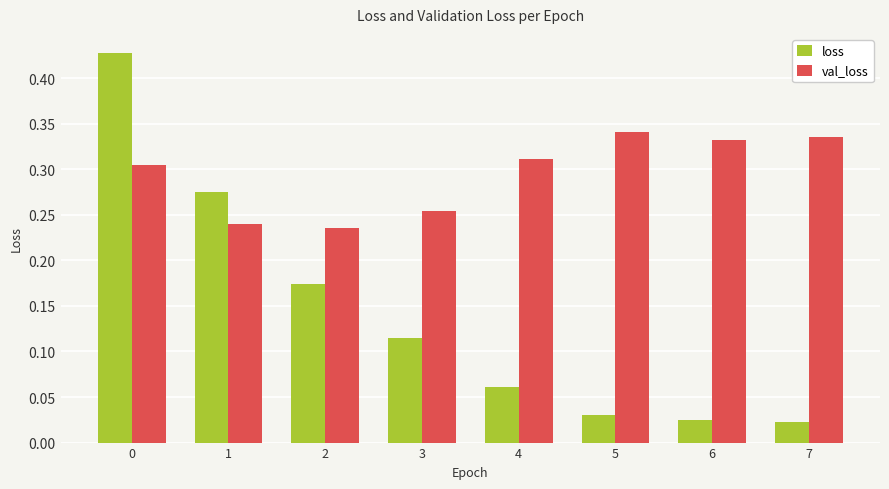

The val_loss series shows 0.6 at 4. True or false?

False